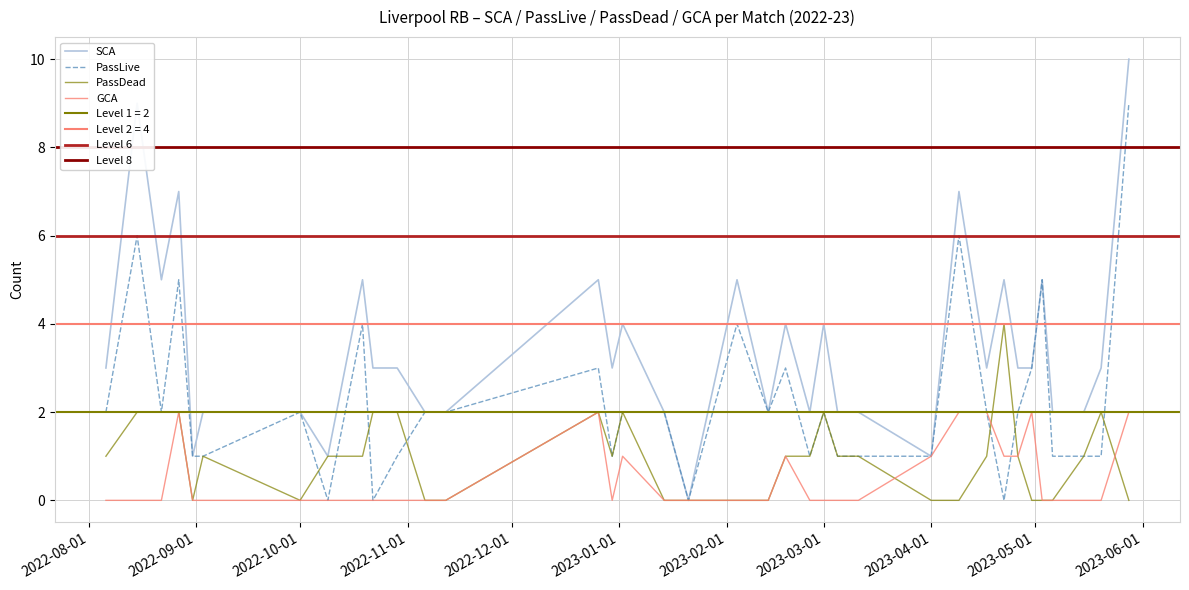

What is the difference between the GCA values at 2022-12-26 and 2023-04-01?

1